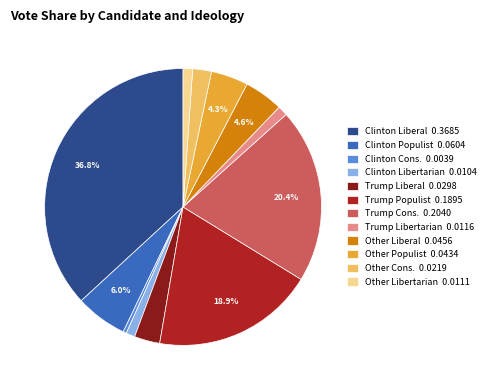

How many slices are in this pie chart?

12